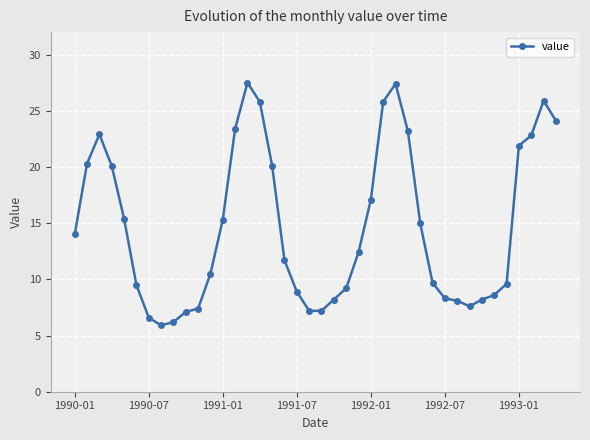

What is the value of the 36th point from the left?

9.6